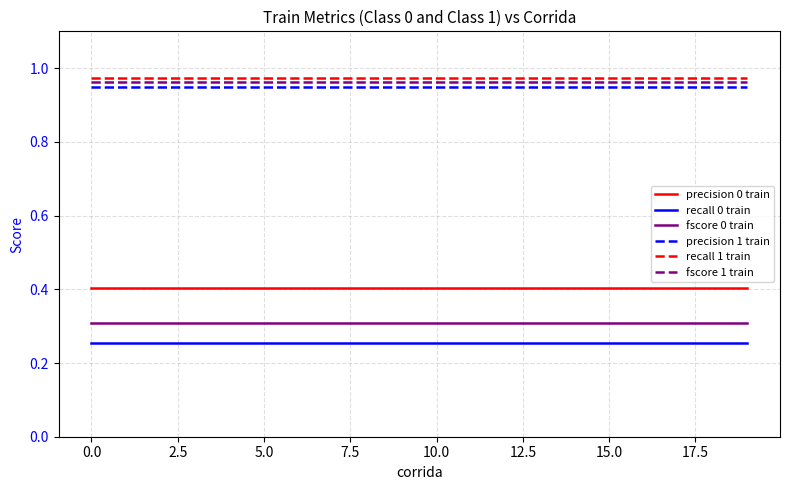

True or false: precision 1 train and fscore 0 train intersect in this chart.

False